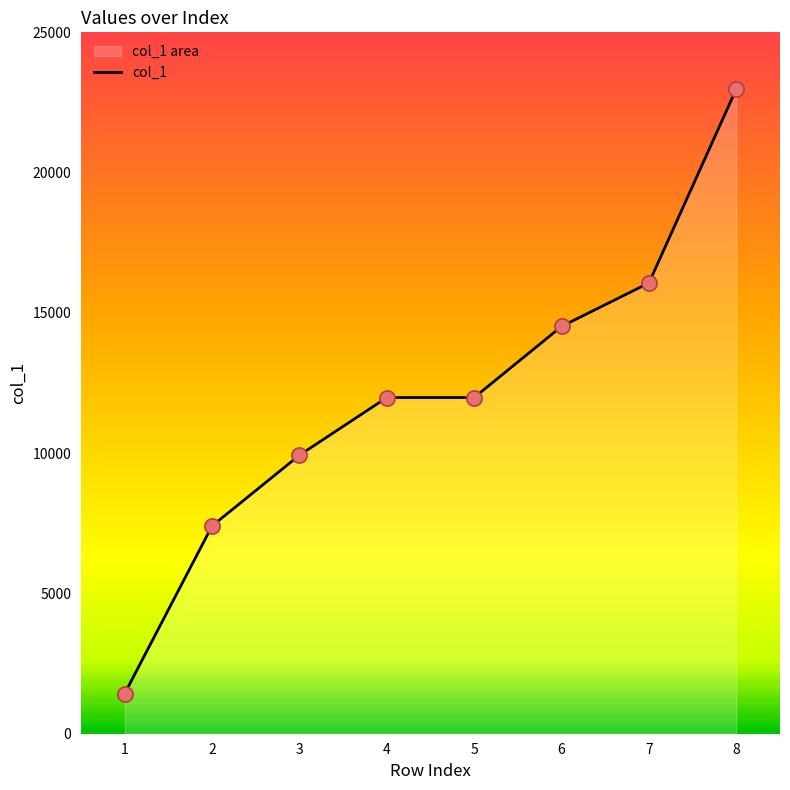

Which has a higher value, 2 or 5?

5